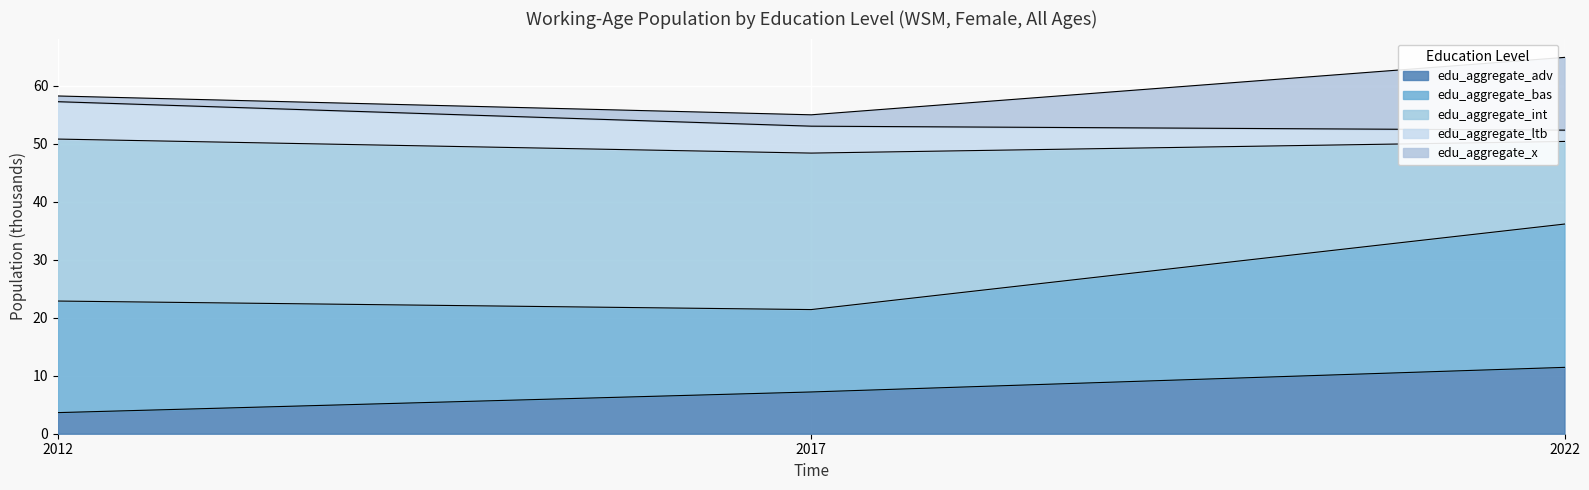

What is the total value across all series at 2017?

55.0